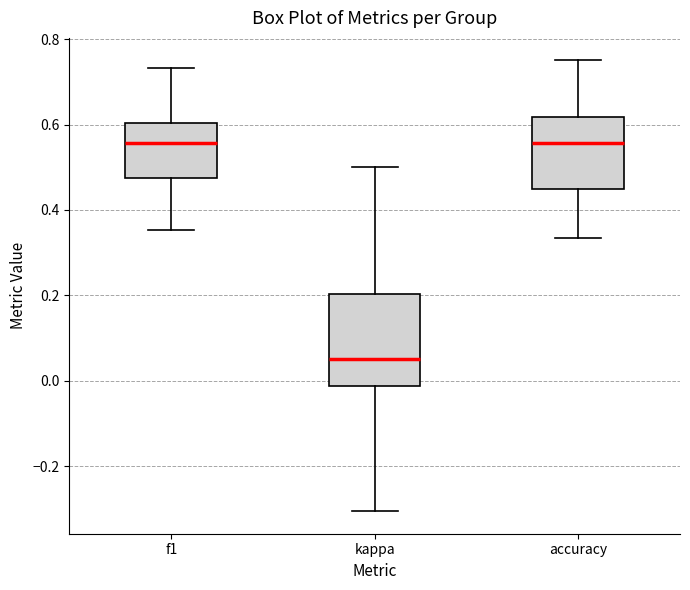

Which box has the lowest median line?

kappa